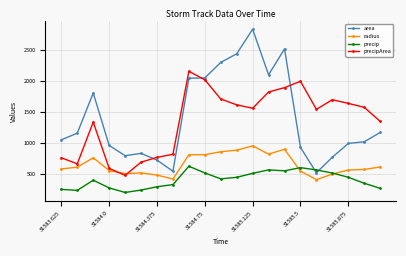

What is the minimum value for precipArea?

474.0